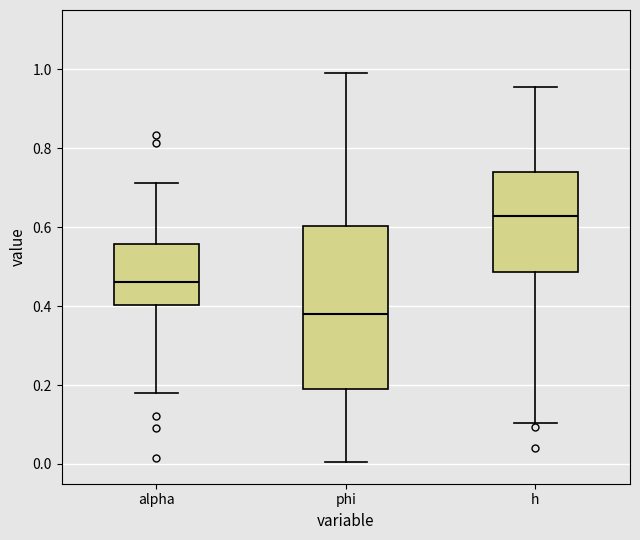

Where does the lower whisker of the box for phi end on the y-axis? The values are not printed on the chart, so give them approximately, as read against the axis.

0.00